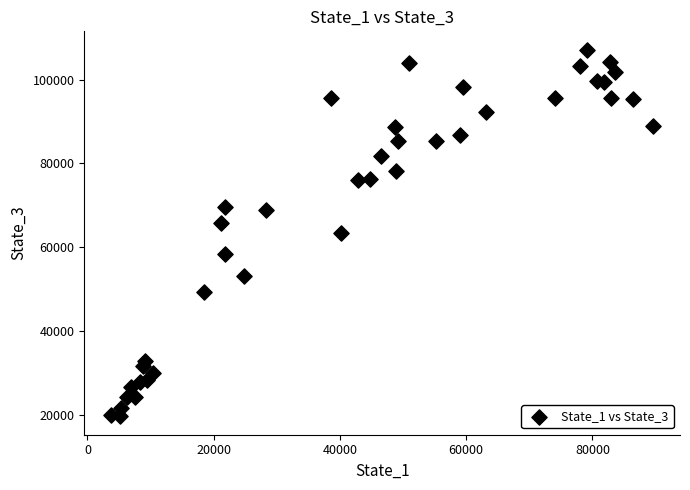

What is the range of X values (max minus min)?

85788.7